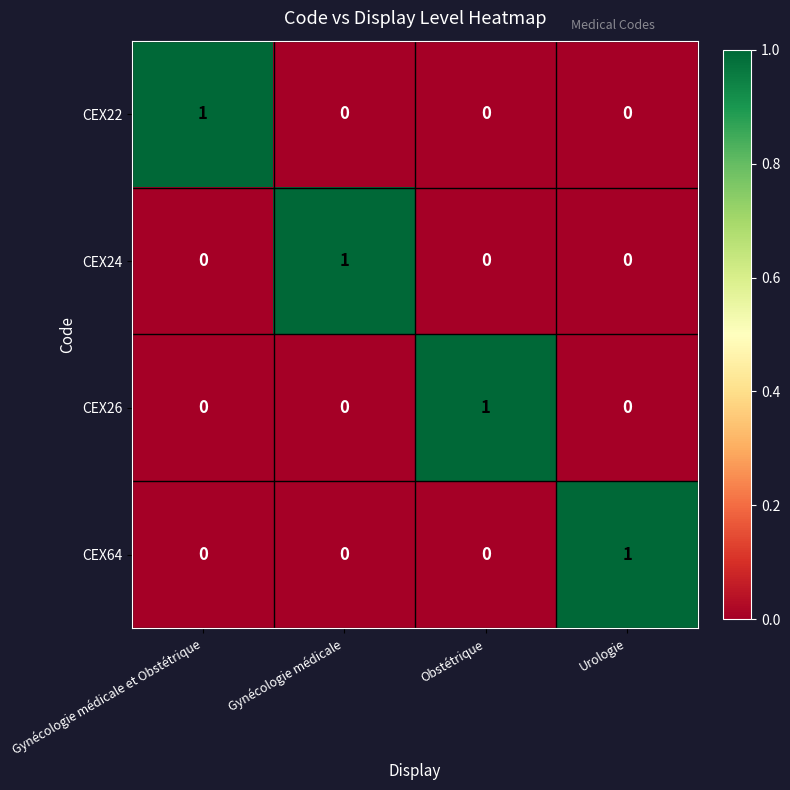

Count the CEX22 values in the range 0 to 1.

4